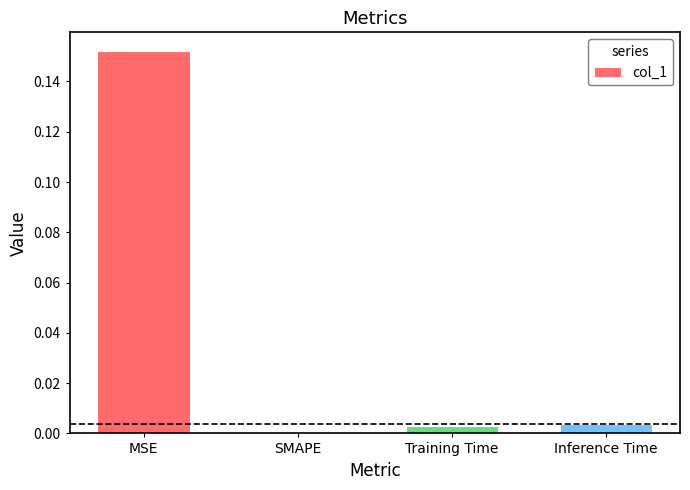

Which category has the highest value across all series?

MSE